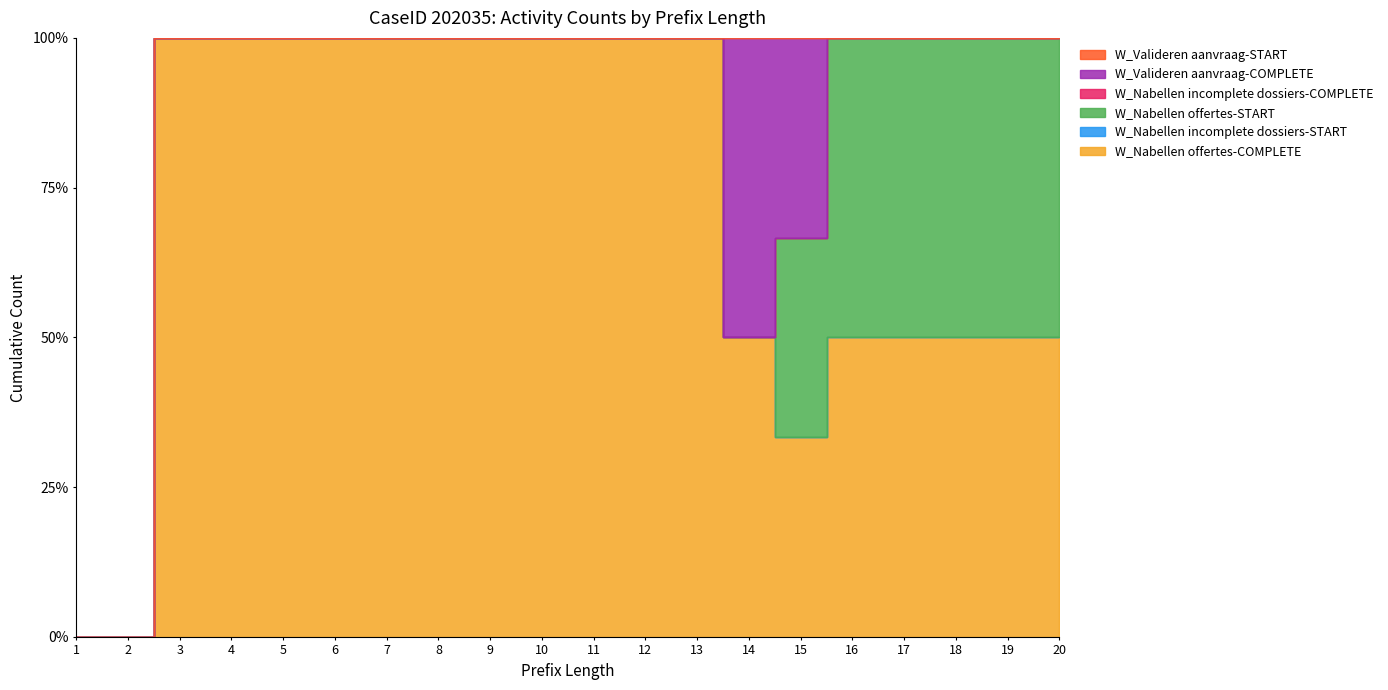

What is the spread (max minus min) of values at 7?

1